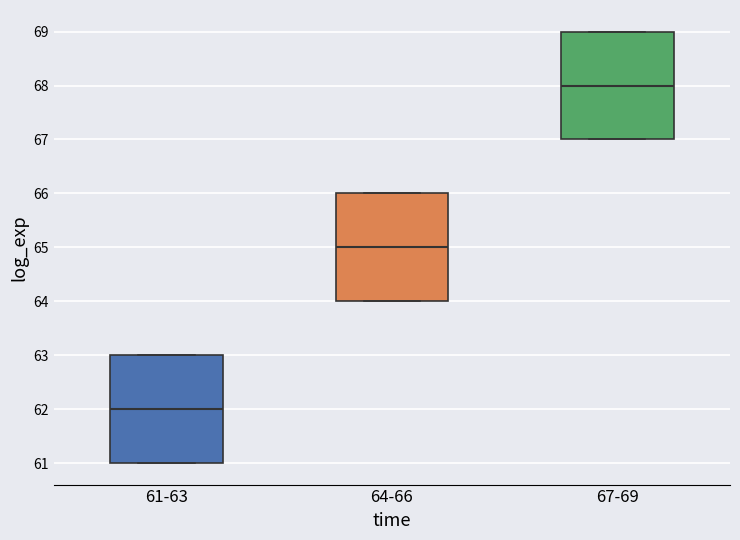

Reading left to right, read every box against the y-axis: the position of its median line, the range the box covers, and the ends of its whiskers. The values are not printed on the chart, so give them approximately, as read against the axis.

61-63: median 62, box 61 to 63, whiskers 61 to 63
64-66: median 65, box 64 to 66, whiskers 64 to 66
67-69: median 68, box 67 to 69, whiskers 67 to 69